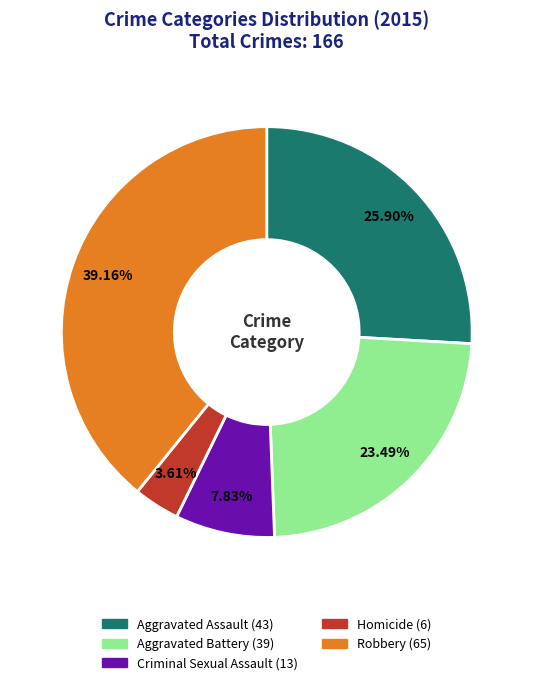

Does Robbery account for over 50% of the chart?

No